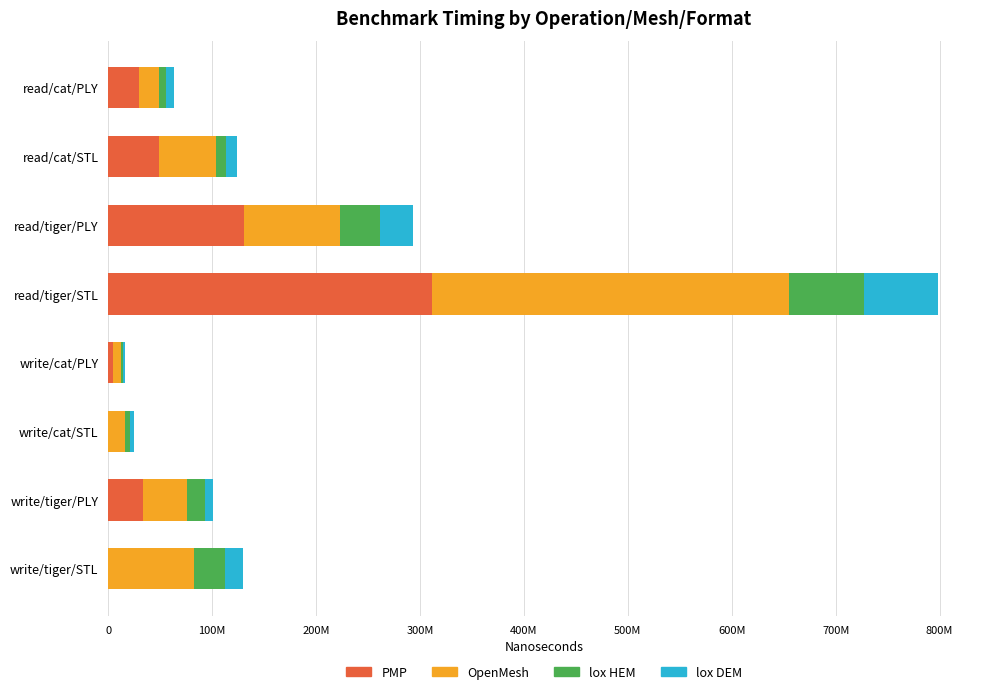

What is the value of the lox DEM bar at the 3rd from the left?

32014675